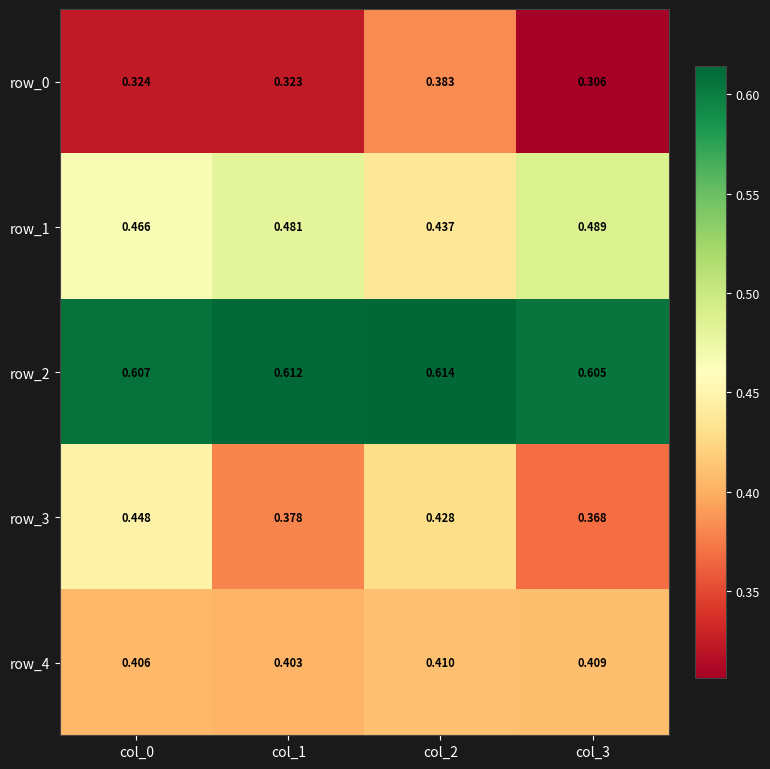

Count the number of categories in the chart.

4